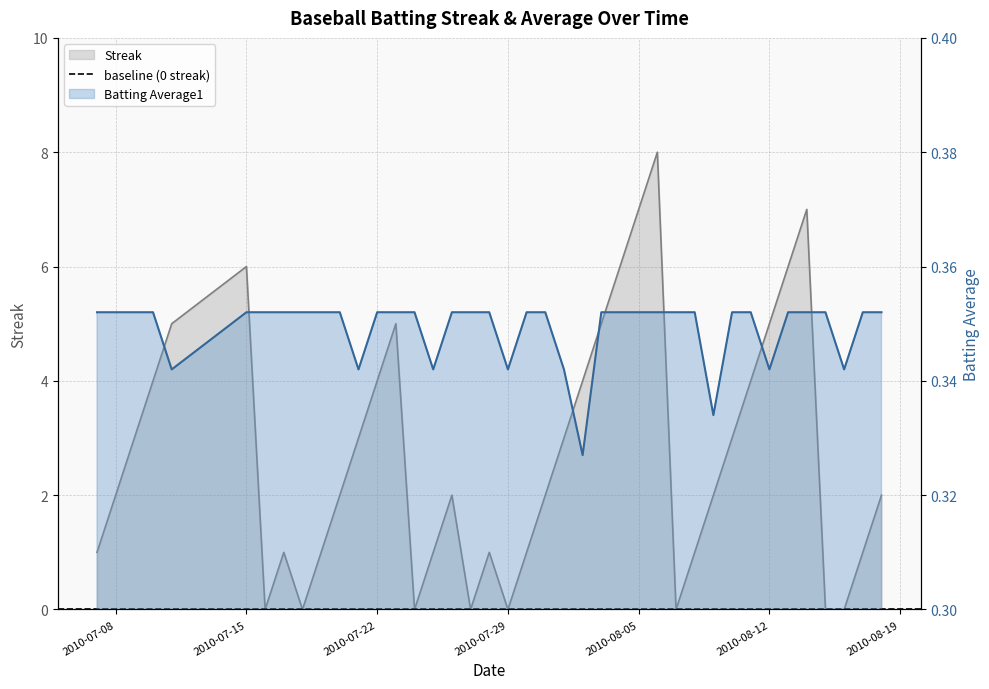

Which category has the highest value in the Streak series?

2010-08-06